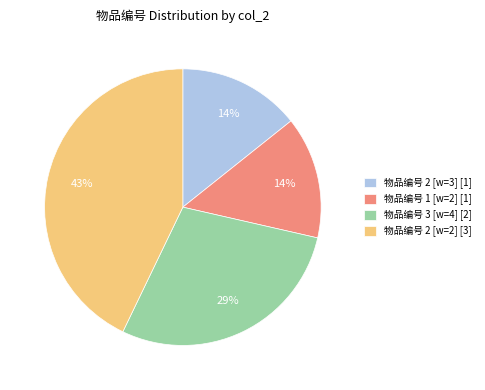

How many segments does this pie chart have?

4